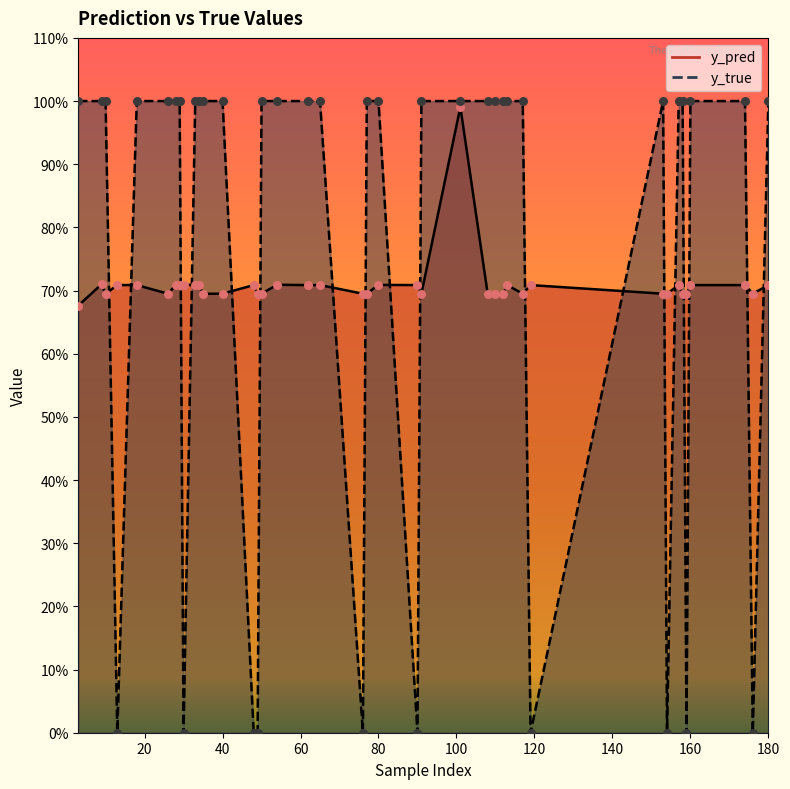

What are all the series names shown in the legend?

y_pred, y_true